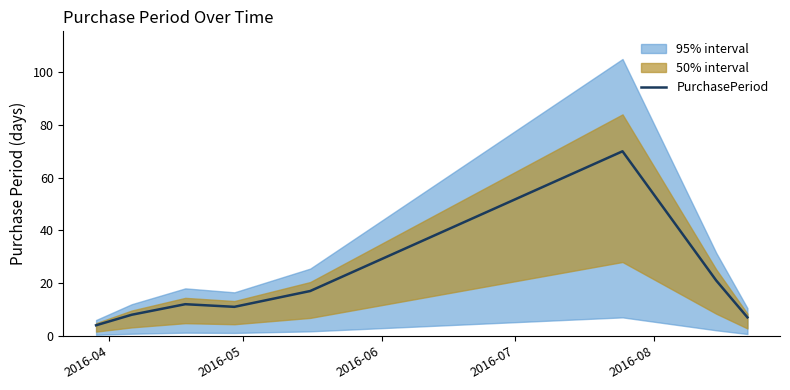

What is the difference between the maximum and second lowest values?

63